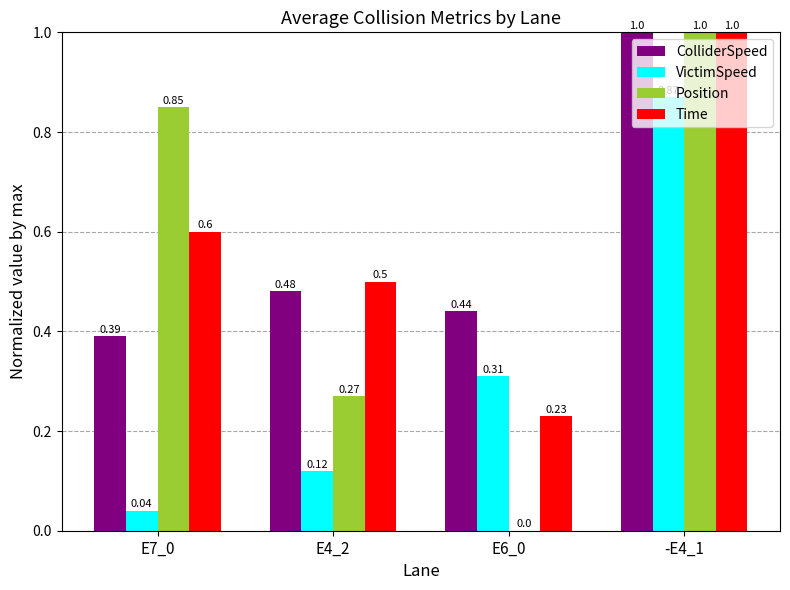

Which series has the largest total across all categories?

Time